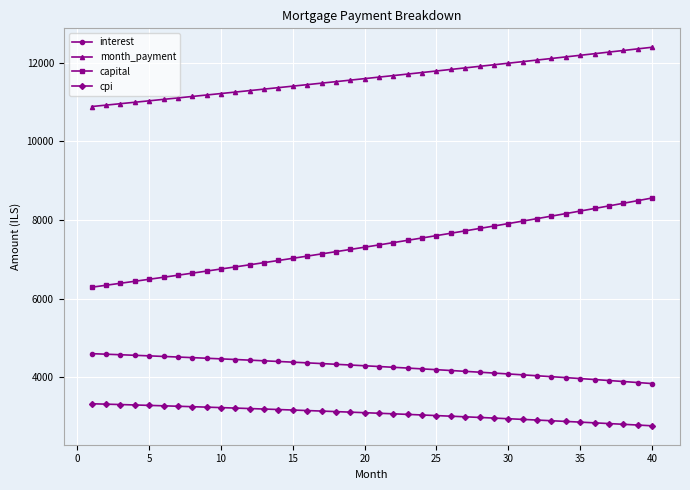

How many lines are shown in the chart?

4